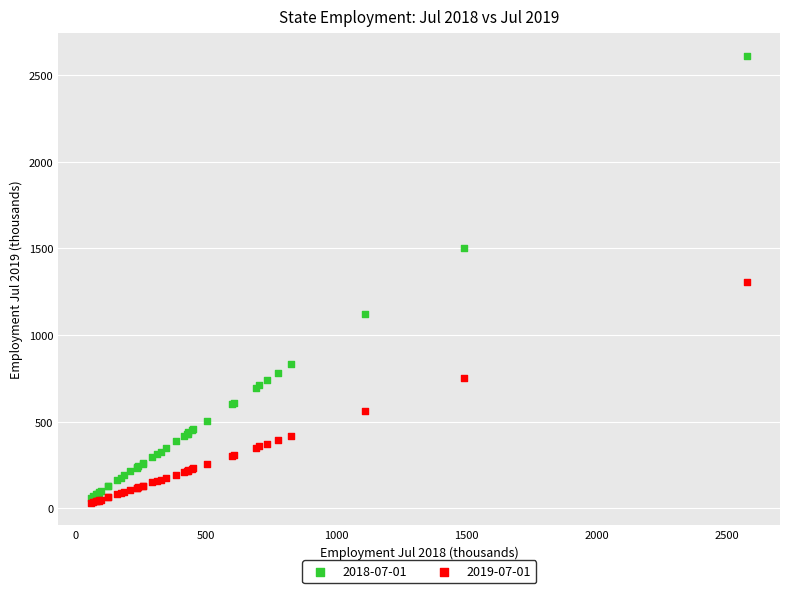

What are all the series names shown in the legend?

2018-07-01, 2019-07-01